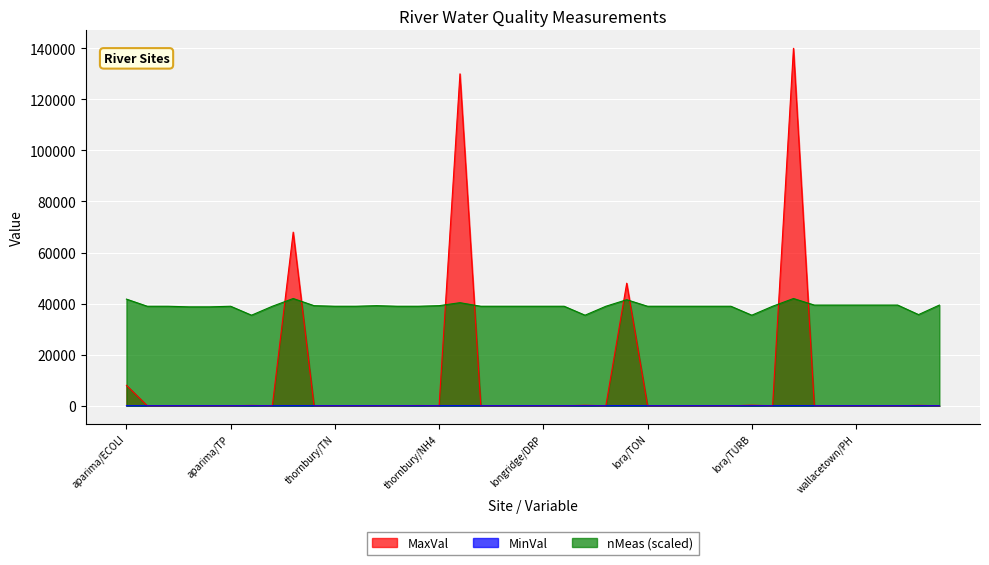

How many values in the nMeas series are below 38966?

6